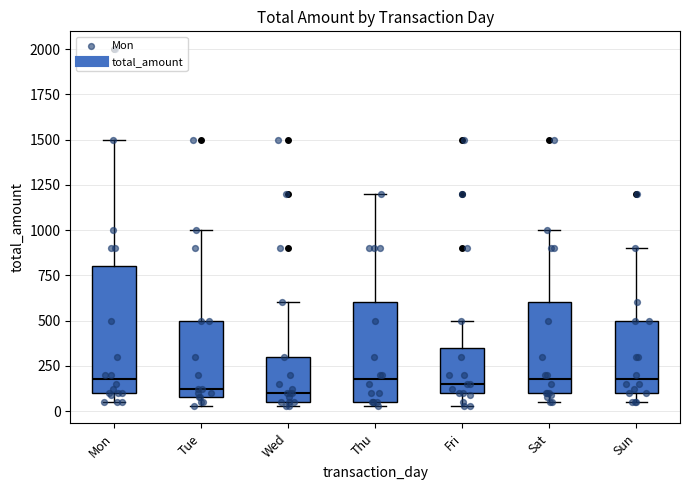

Reading left to right, transcribe this box plot: for each box, give where its median line is, the range the box spans, and where its two whiskers end, as read against the y-axis. The values are not printed on the chart, so give them approximately, as read against the axis.

Mon: median 200, box 100 to 800, whiskers 50 to 1500
Tue: median 100 (just above the box's lower edge), box 100 to 500, whiskers 50 to 1000
Wed: median 100, box 50 to 300, whiskers 50 (just below the box's lower edge) to 600
Thu: median 200, box 50 to 600, whiskers 50 (just below the box's lower edge) to 1200
Fri: median 150, box 100 to 350, whiskers 50 to 500
Sat: median 200, box 100 to 600, whiskers 50 to 1000
Sun: median 200, box 100 to 500, whiskers 50 to 900